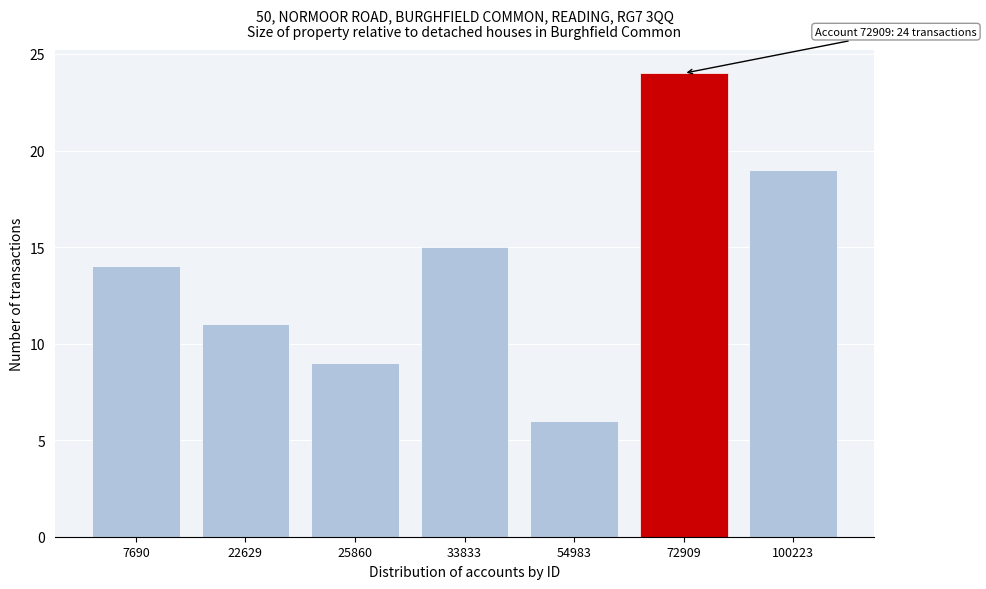

Reading left to right, what are all the values shown in this chart?

7690=14	22629=11	25860=9	33833=15	54983=6	72909=24	100223=19